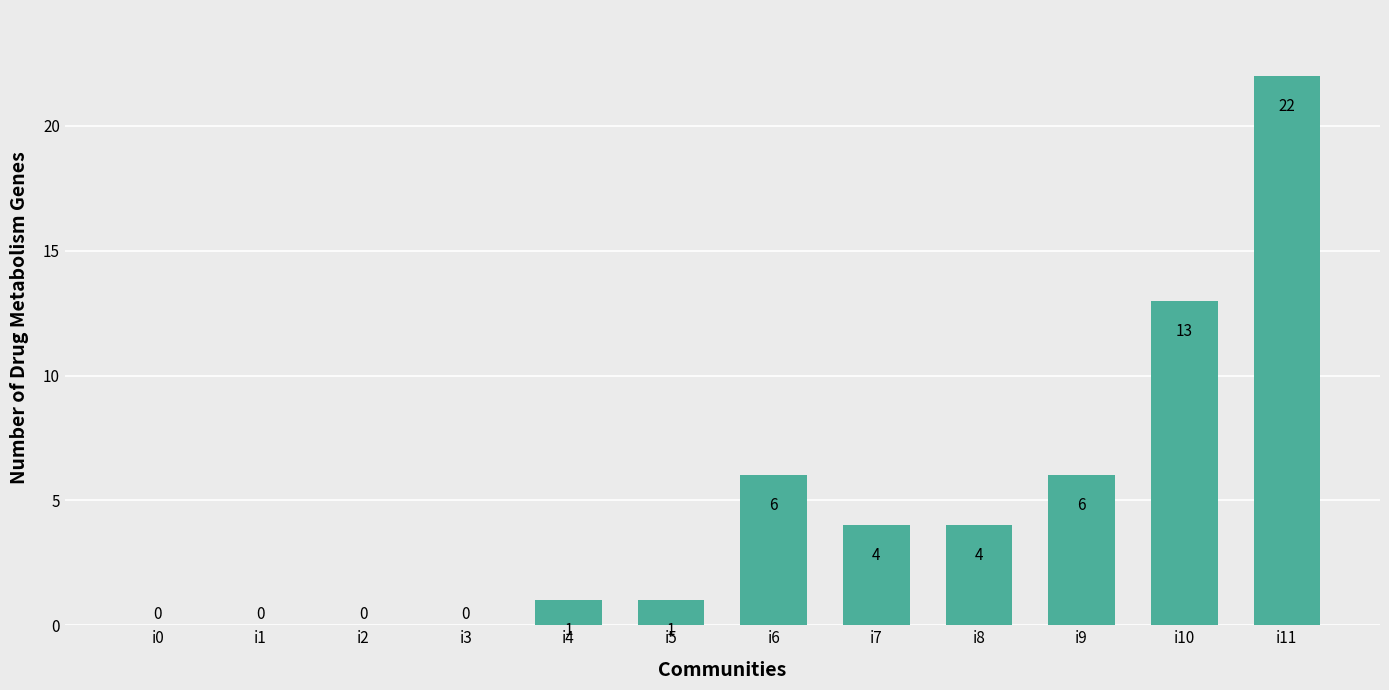

Reading left to right, transcribe all the data shown in this chart.

0	0	0	0	1	1	6	4	4	6	13	22